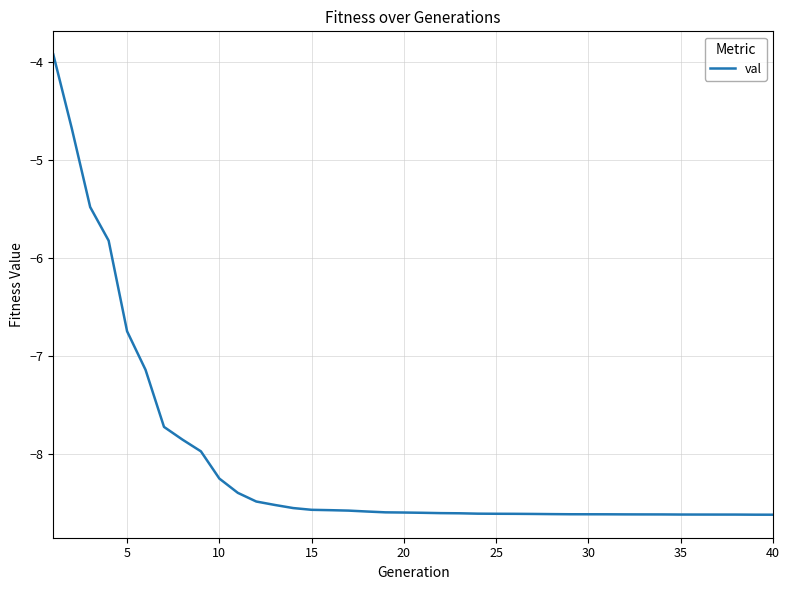

What is the difference between the maximum and minimum values?

4.7